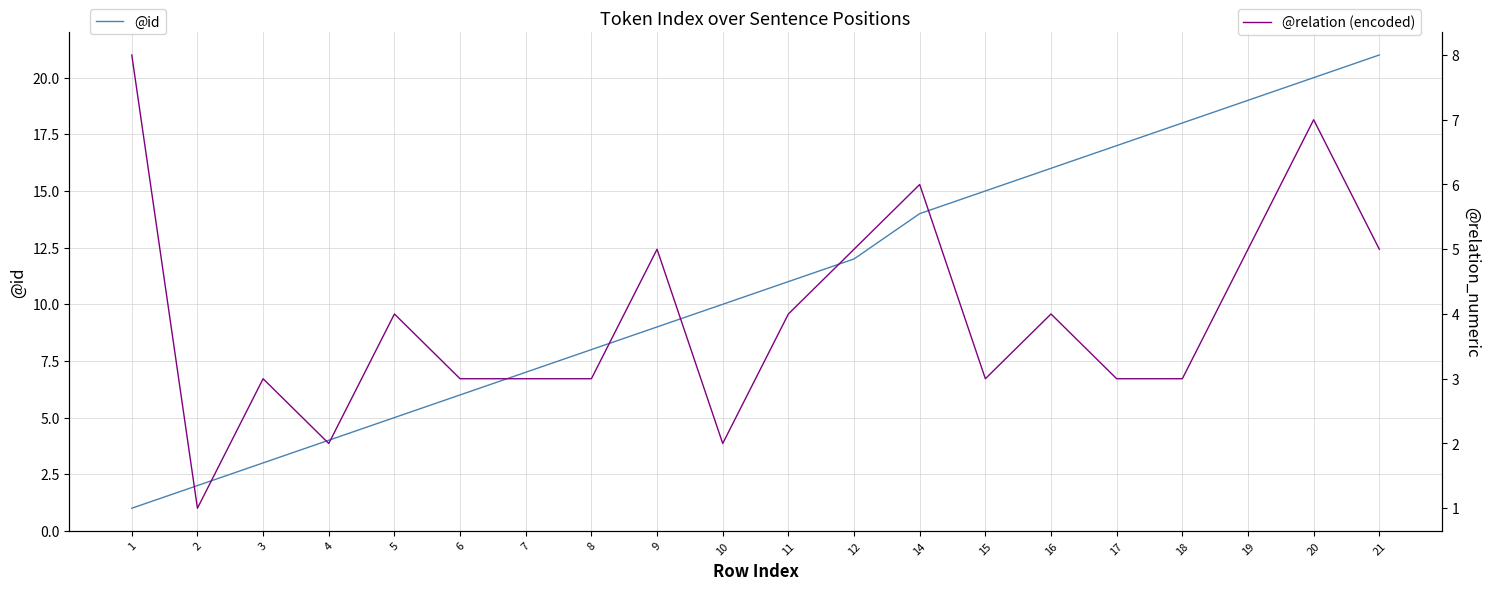

How many times do @relation (encoded) and @id cross each other?

1